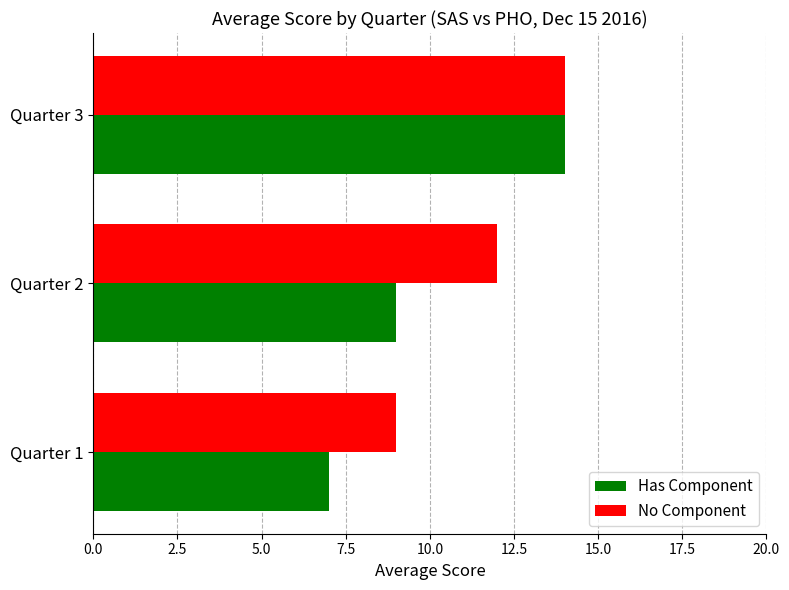

What is the minimum value shown in the chart?

7